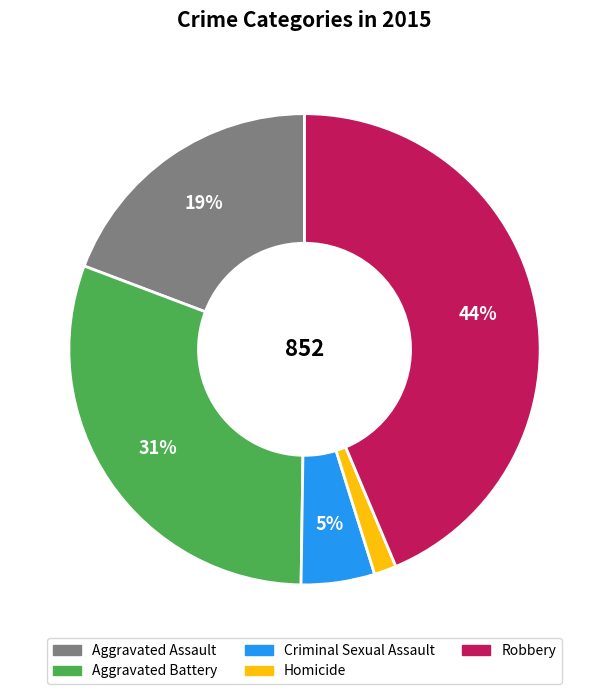

Which category has the biggest portion of the pie?

Robbery